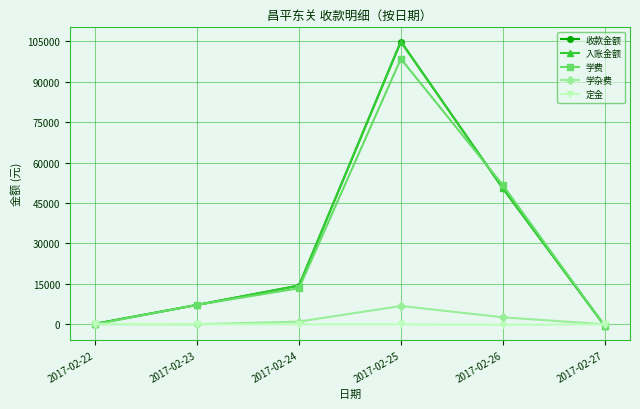

Which series ends up on top after the final intersection of 学费 and 收款金额?

学费